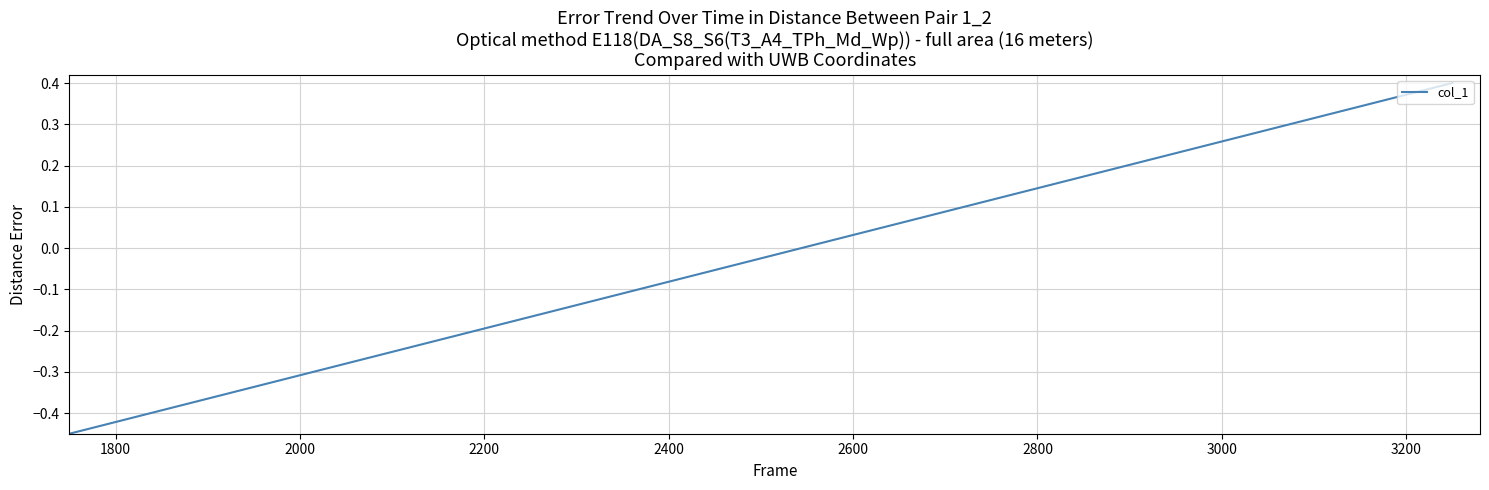

Is this an area chart (filled region under the line)?

No